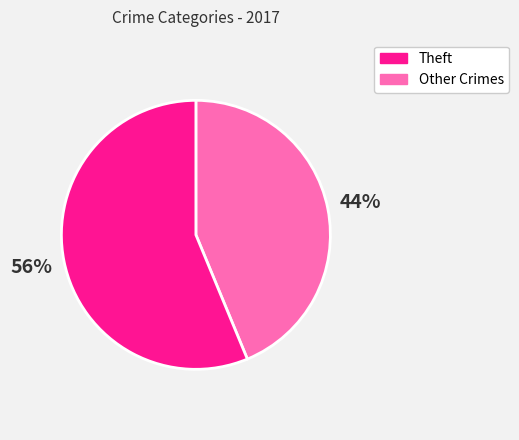

Does any single category account for the majority?

Yes